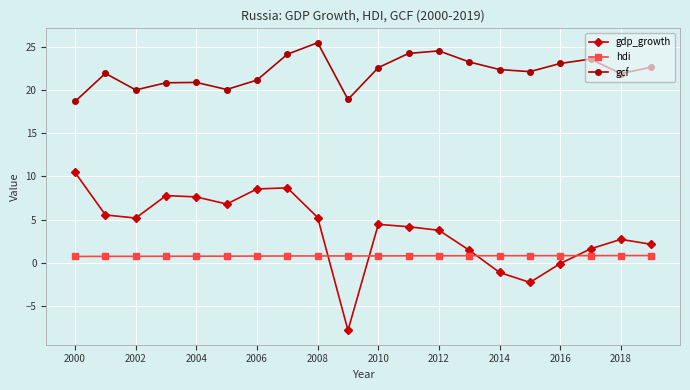

What is the minimum value for gcf?

18.7